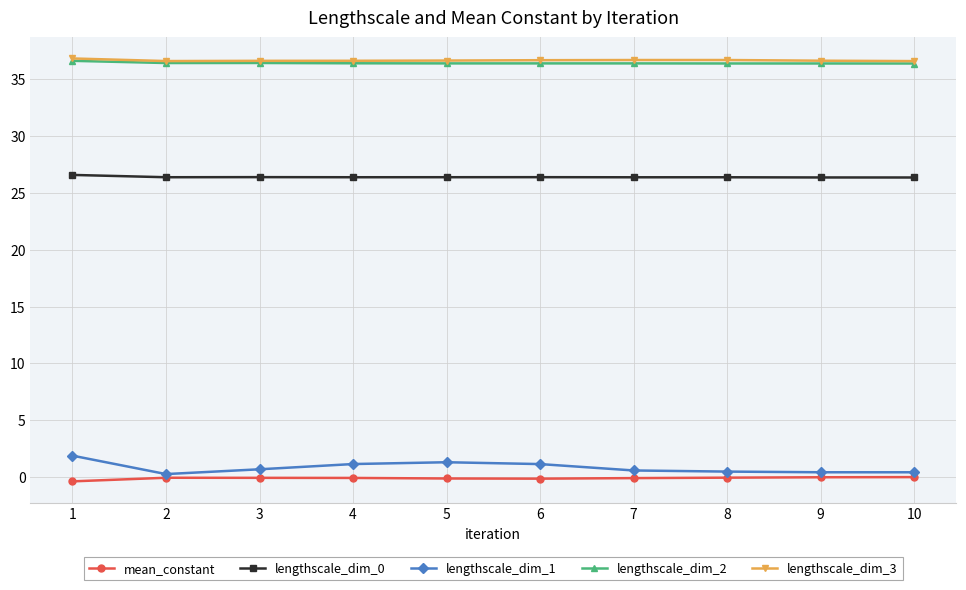

What is the average value of the lengthscale_dim_2 series?

36.4